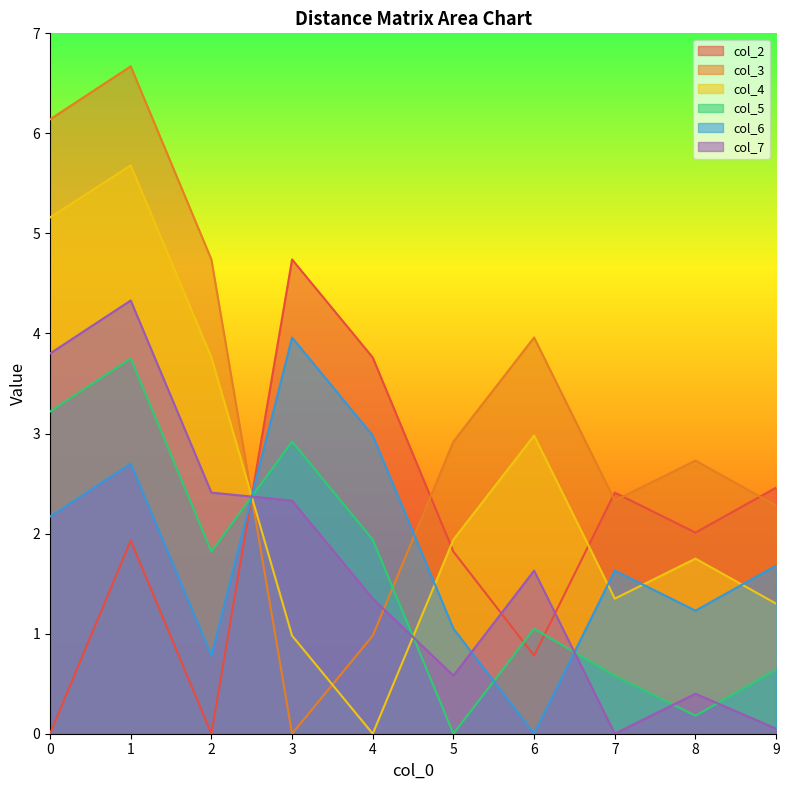

Reading left to right, extract all data points from this chart.

col_2: 0.0	1.9	0.0	4.7	3.8	1.8	0.8	2.4	2.0	2.5
col_3: 6.1	6.7	4.7	0.0	1.0	2.9	4.0	2.3	2.7	2.3
col_4: 5.2	5.7	3.8	1.0	0.0	1.9	3.0	1.4	1.8	1.3
col_5: 3.2	3.8	1.8	2.9	1.9	0.0	1.1	0.6	0.2	0.6
col_6: 2.2	2.7	0.8	4.0	3.0	1.1	0.0	1.6	1.2	1.7
col_7: 3.8	4.3	2.4	2.3	1.4	0.6	1.6	0.0	0.4	0.1